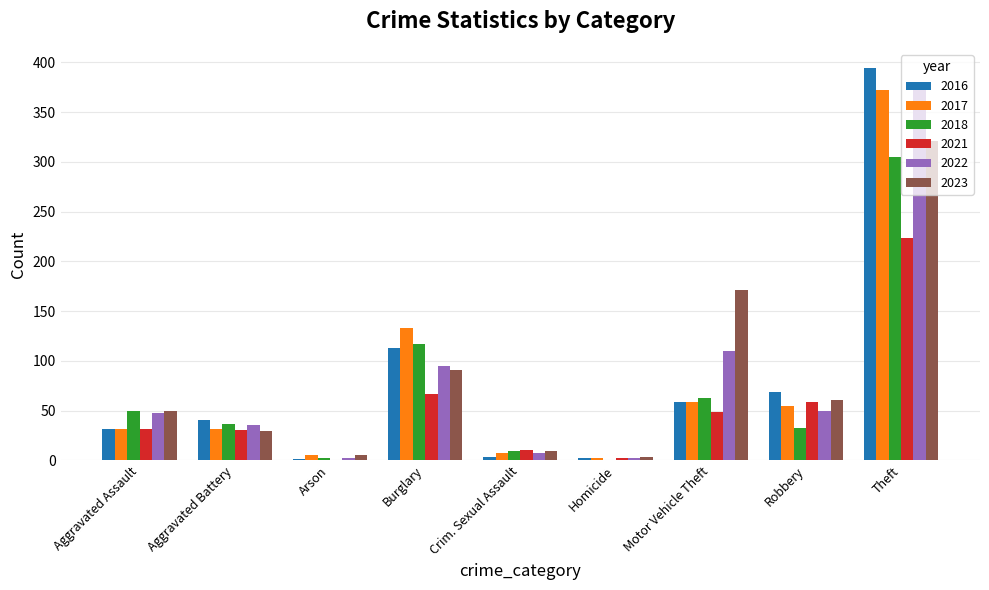

What is the total value across all series at Theft?

1988